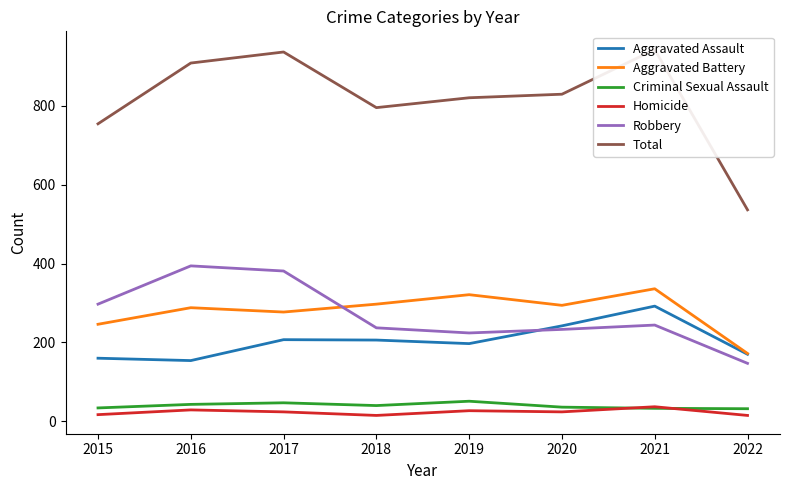

List the labels in order of Aggravated Assault value, largest first.

2021, 2020, 2017, 2018, 2019, 2022, 2015, 2016